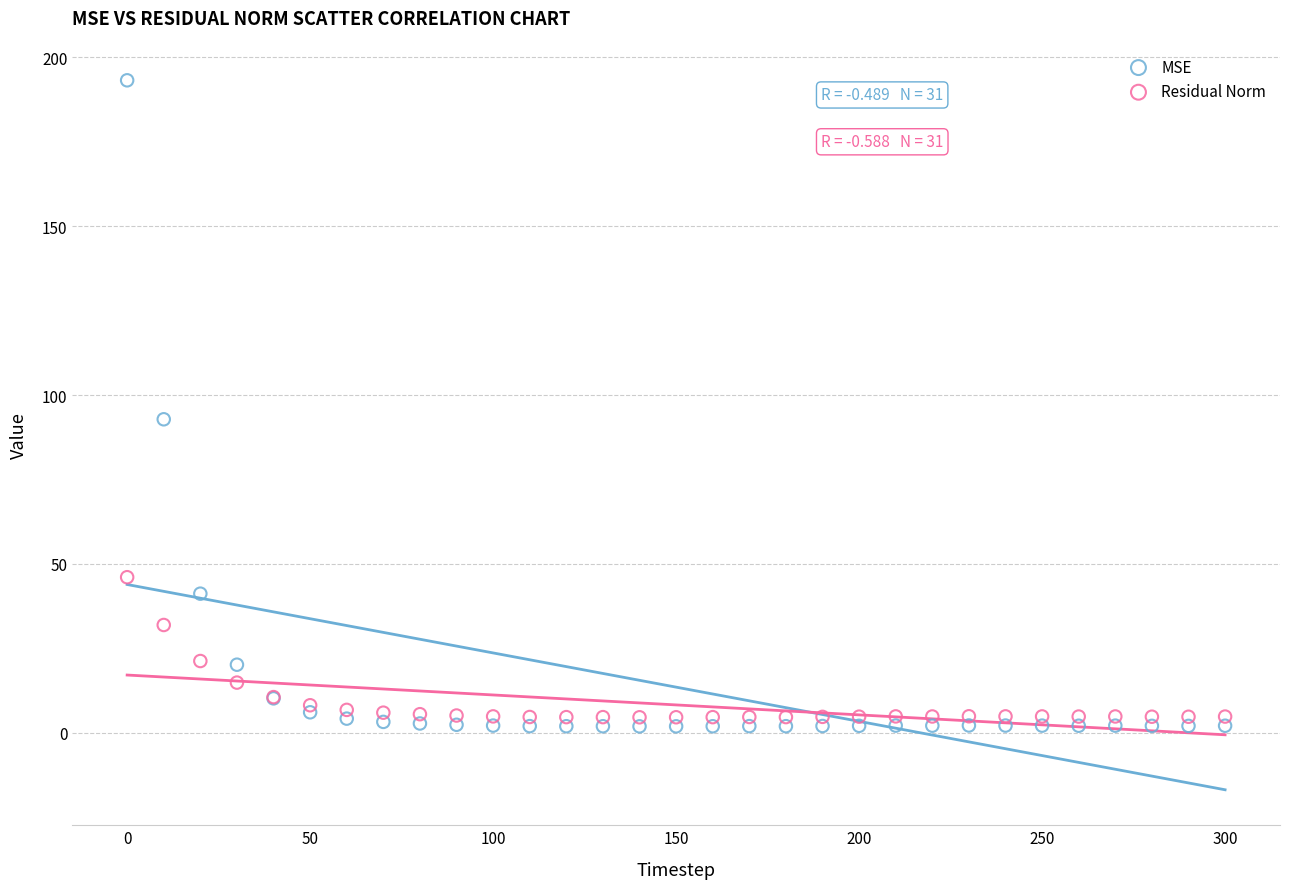

Which series has the largest Y range (max minus min)?

MSE